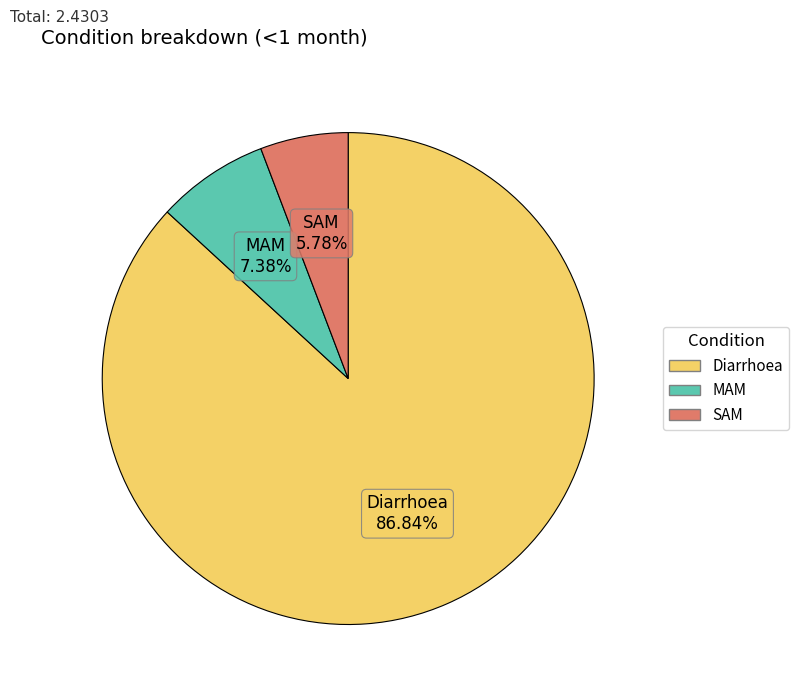

Combined, do MAM and Diarrhoea account for over 50%?

Yes